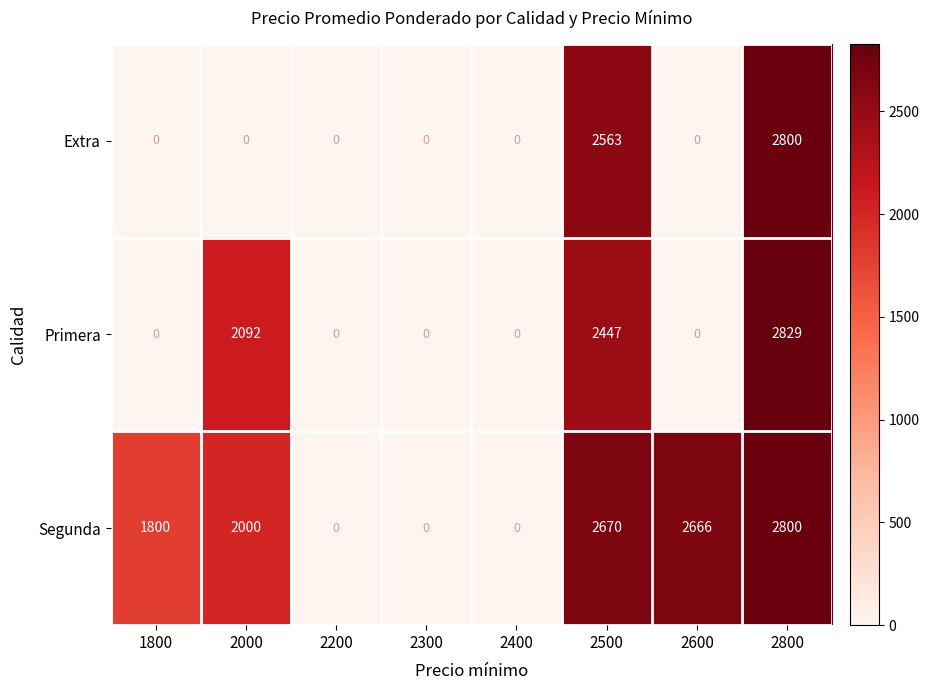

The Segunda series shows 1264 at 2000. True or false?

False